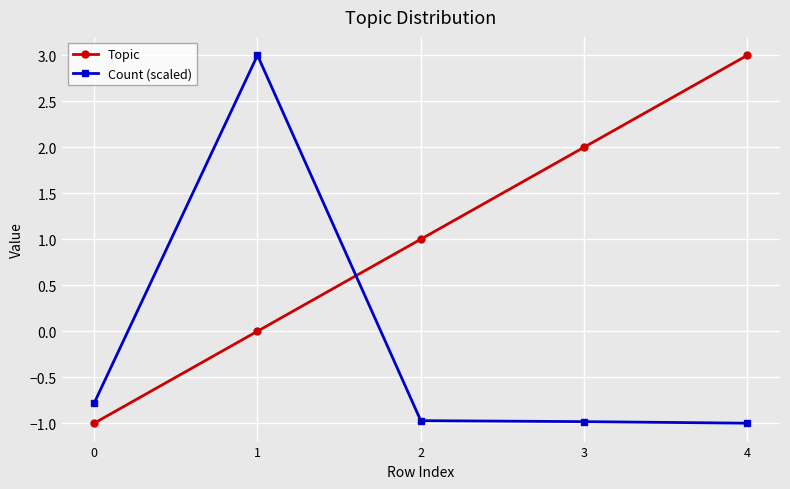

Which series changed the most between 0 and 3?

Topic